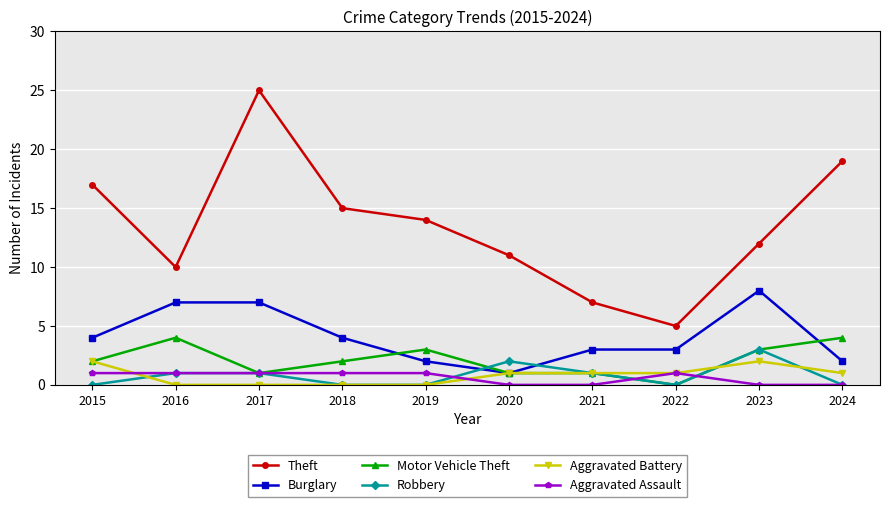

True or false: Theft and Robbery cross at least once.

False